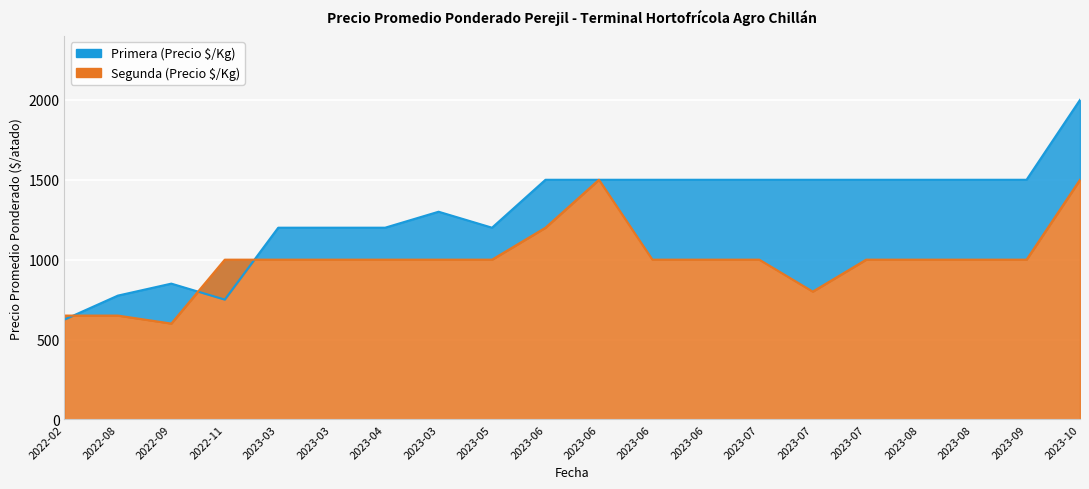

Reading right to left, list all the values displayed in this chart.

Primera: 2000	1500	1500	1500	1500	1500	1500	1500	1500	1500	1500	1200	1300	1200	1200	1200	750	850	775	625
Segunda: 1500	1000	1000	1000	1000	800	1000	1000	1000	1500	1200	1000	1000	1000	1000	1000	1000	600	650	650